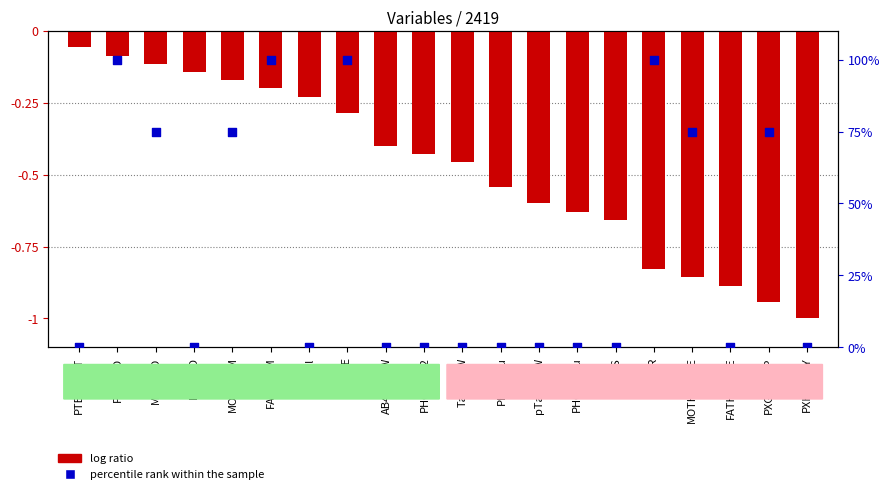

What are all the series names shown in the legend?

log ratio, percentile rank within the sample